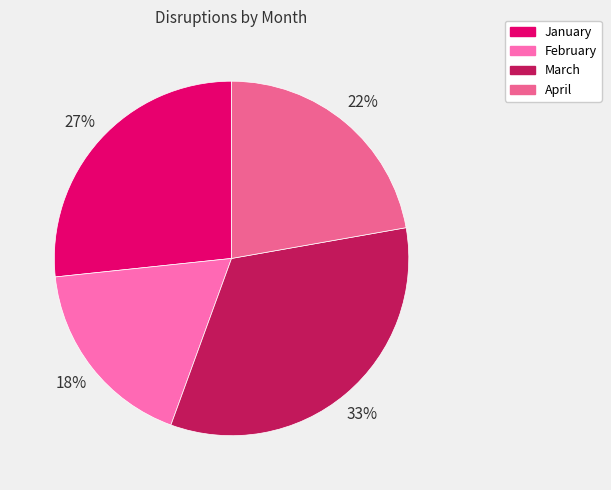

To the nearest percent, what percentage of the pie is March?

33%